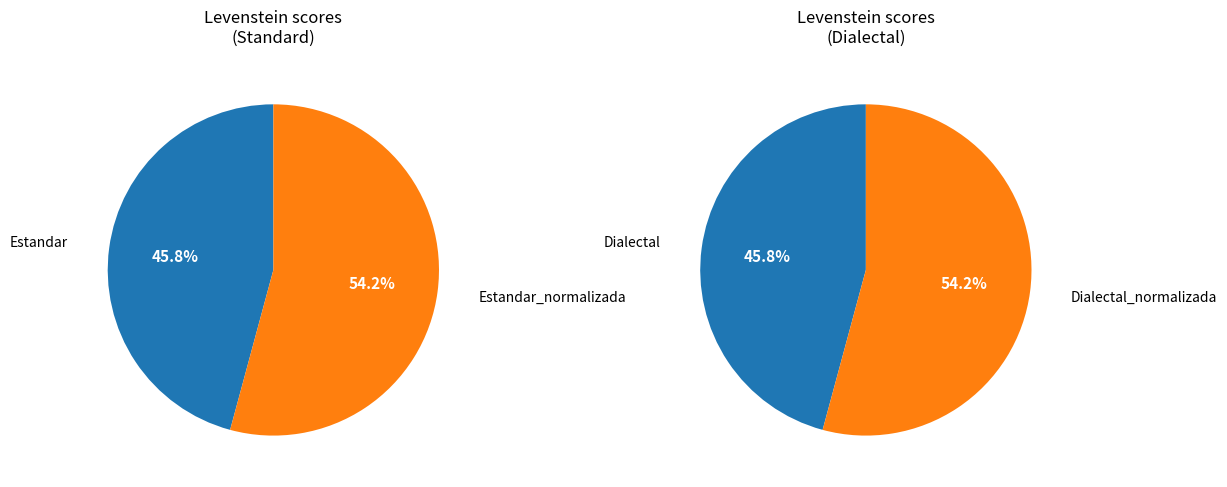

To the nearest percent, what is the combined percentage of Estandar_normalizada and Dialectal?

50%